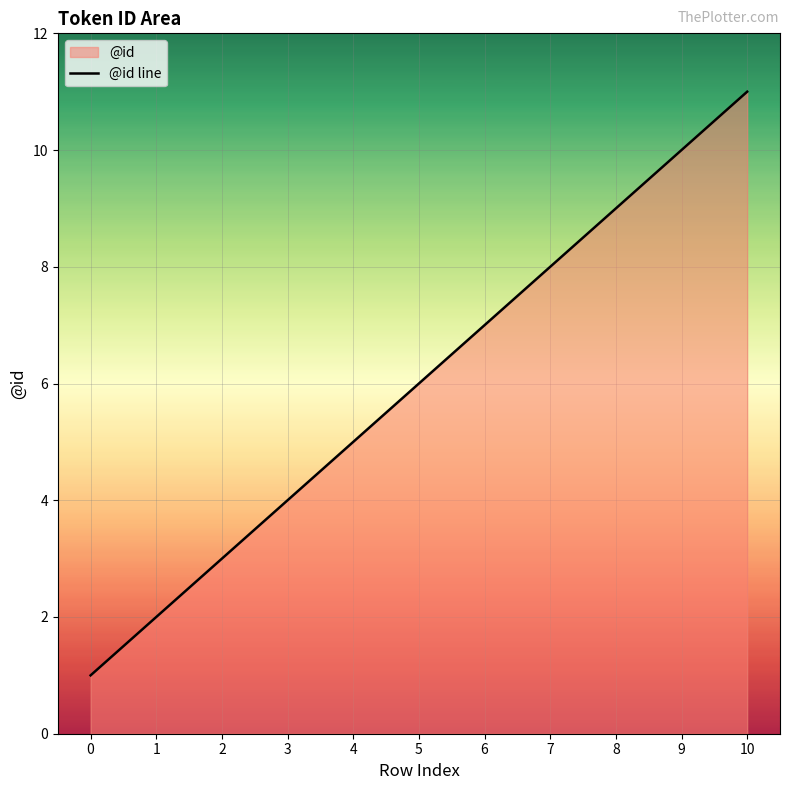

Does the chart display data point markers on the line(s)?

No